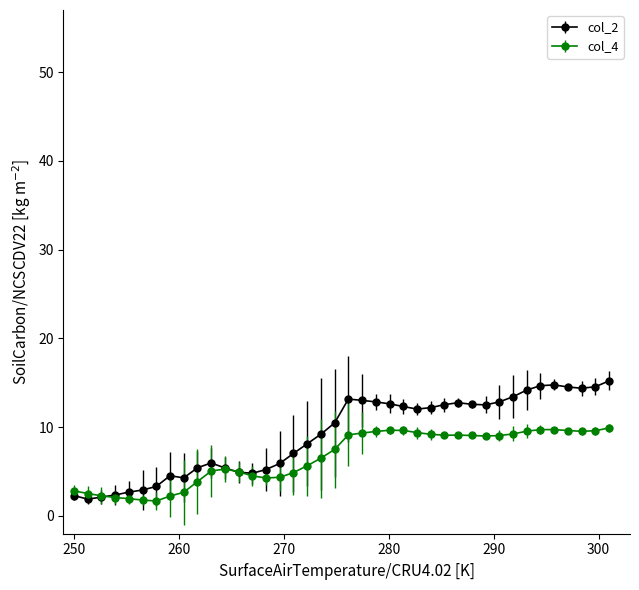

What is the smallest value displayed?

1.7